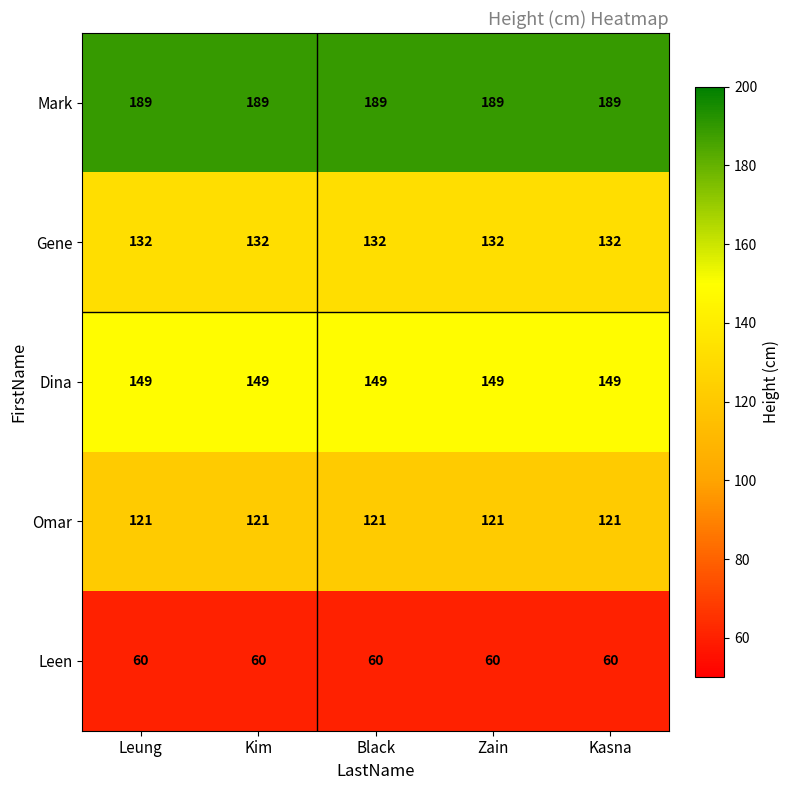

What is the difference between the highest and lowest values at Zain?

129